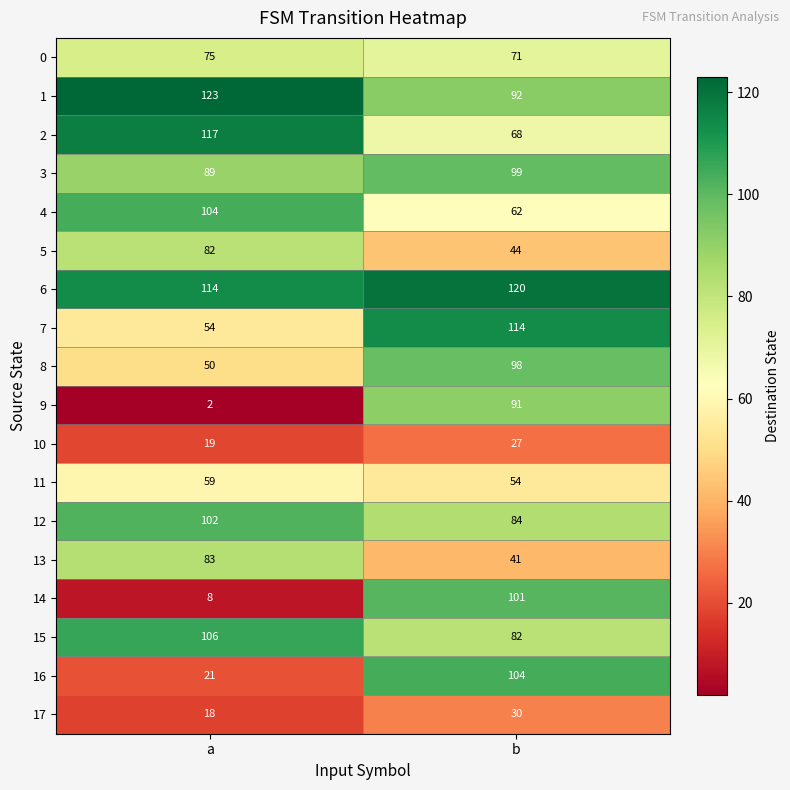

What is the spread (max minus min) of values at b?

93